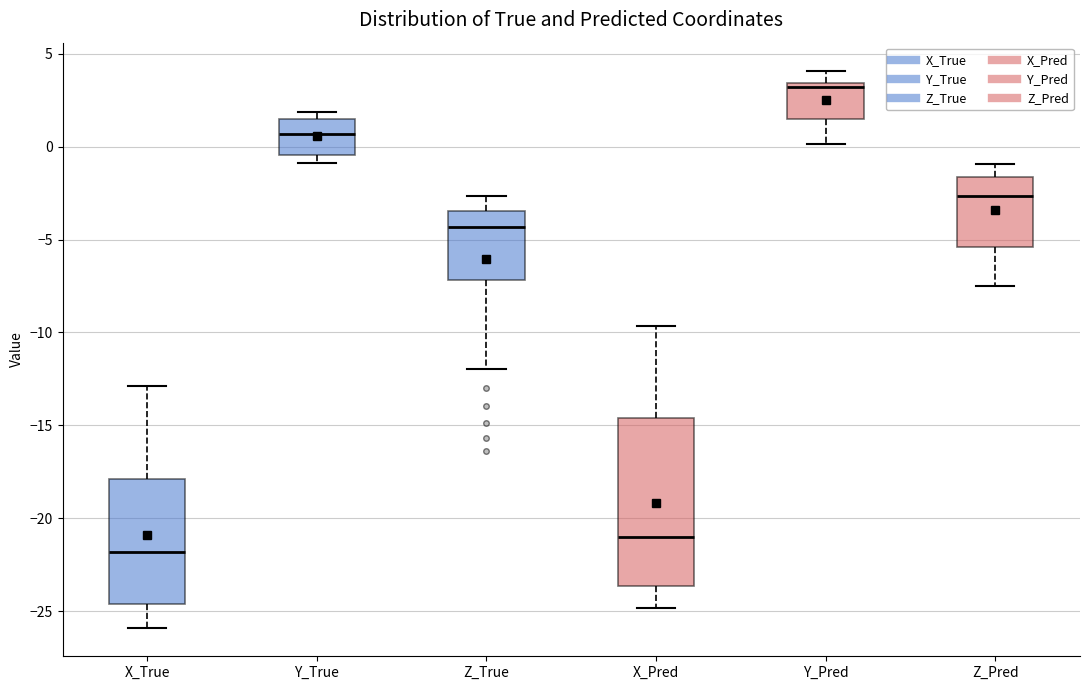

Which box is the tallest, from its lower edge to its upper edge?

X_Pred